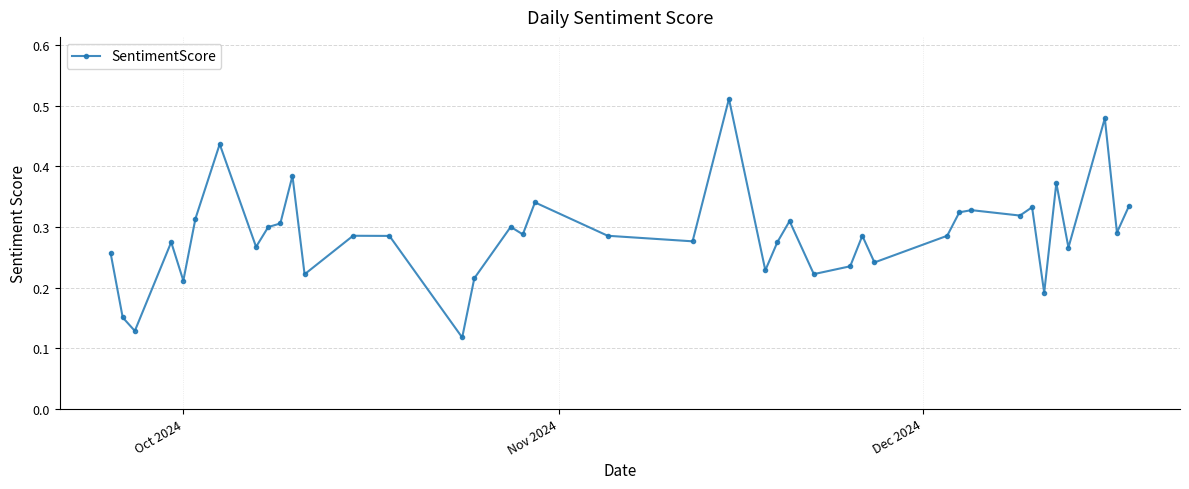

What is the sum of all values?

11.5